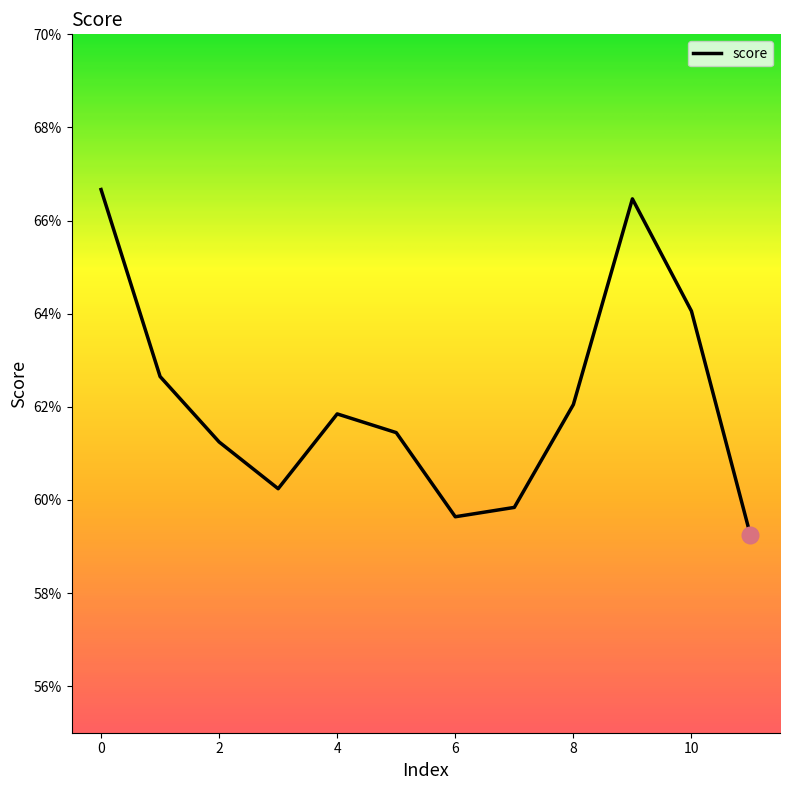

Reading right to left, list all the values displayed in this chart.

0.6	0.6	0.7	0.6	0.6	0.6	0.6	0.6	0.6	0.6	0.6	0.7